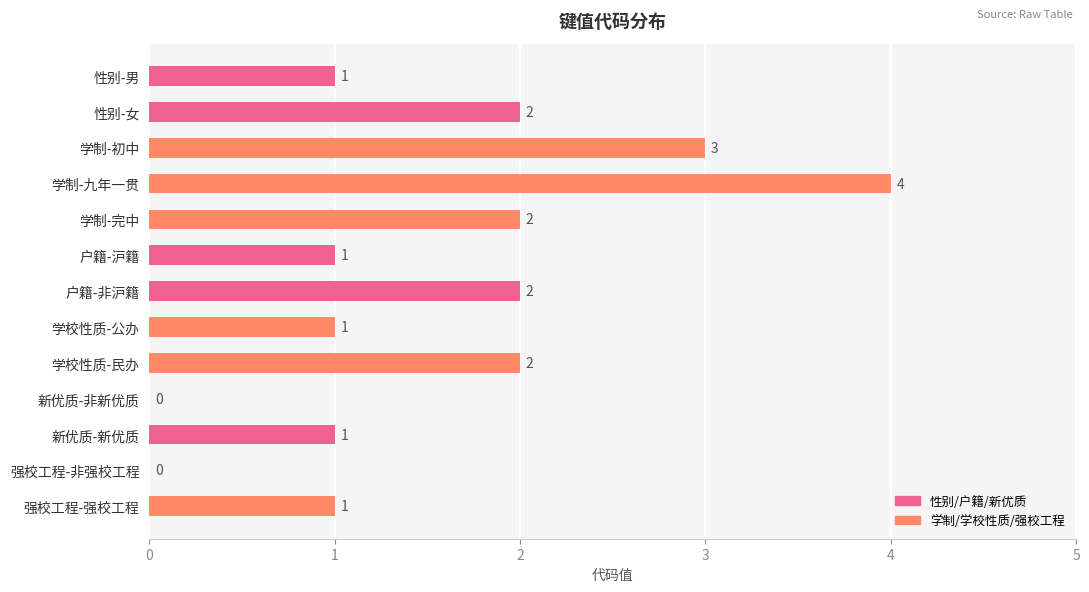

What is the ratio of the value at 户籍-沪籍 to the value at 学校性质-民办?

0.5